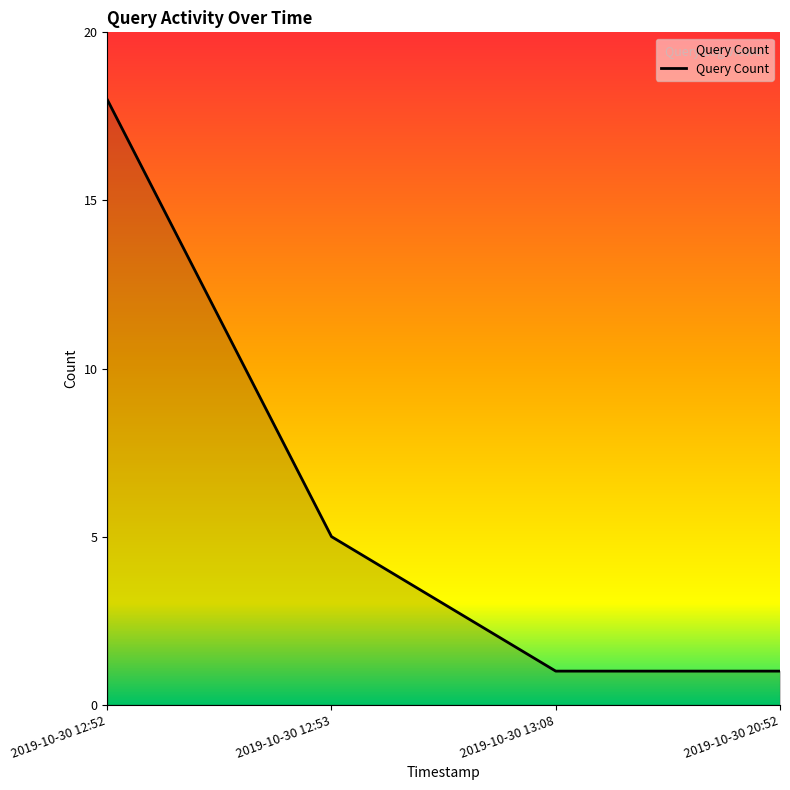

Is it true that the value at 2019-10-30 20:52 is 1?

True